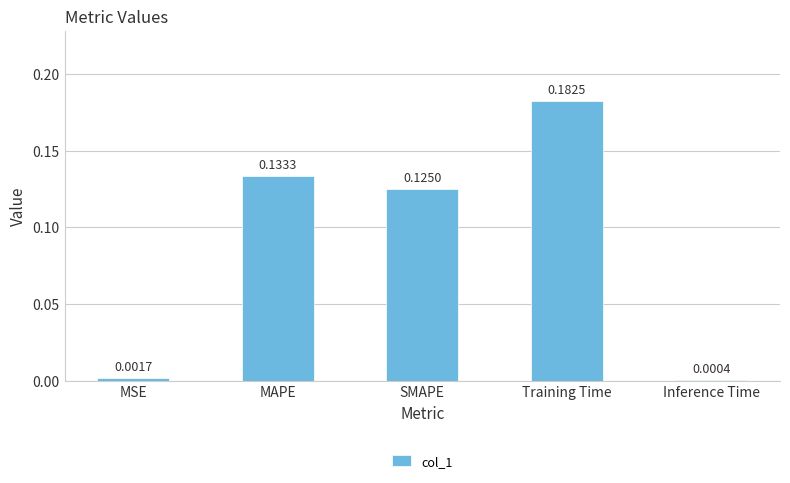

What is the sum of all values?

0.4